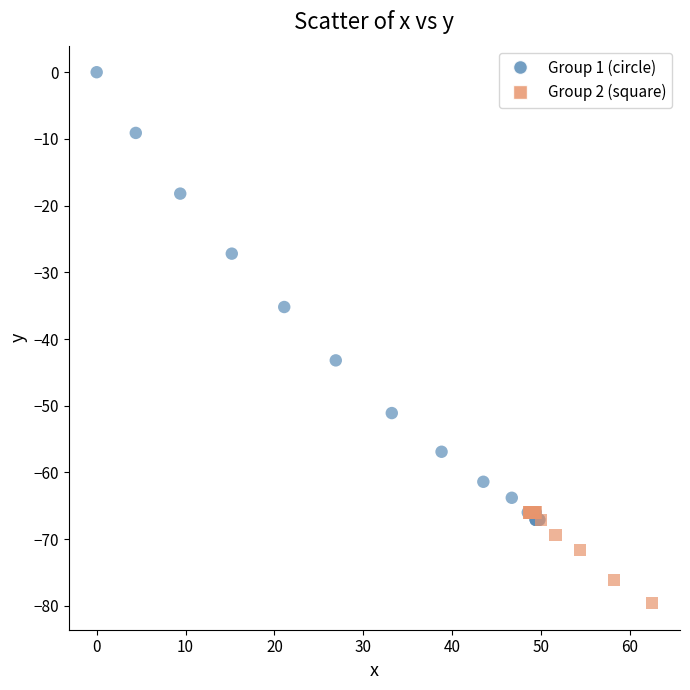

Which series contains the lowest Y value?

Group 2 (square)